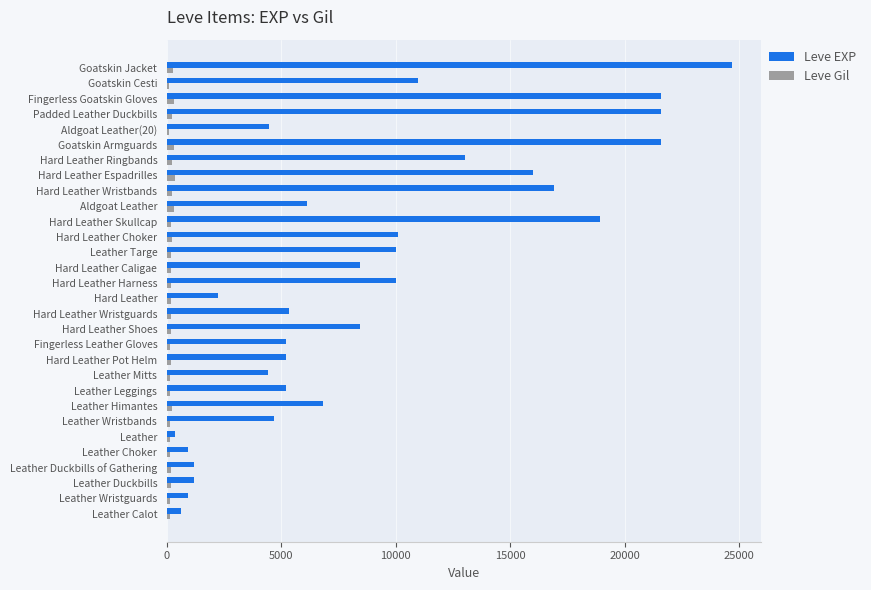

What is the highest value of the Leve Gil series?

343